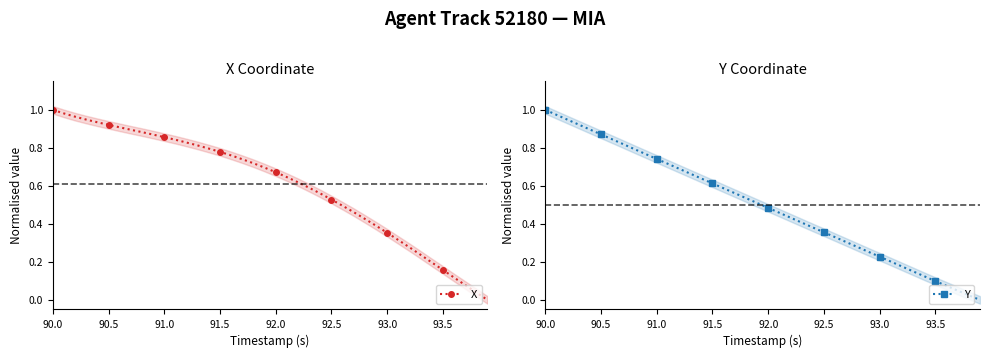

True or false: Y and X cross at least once.

False